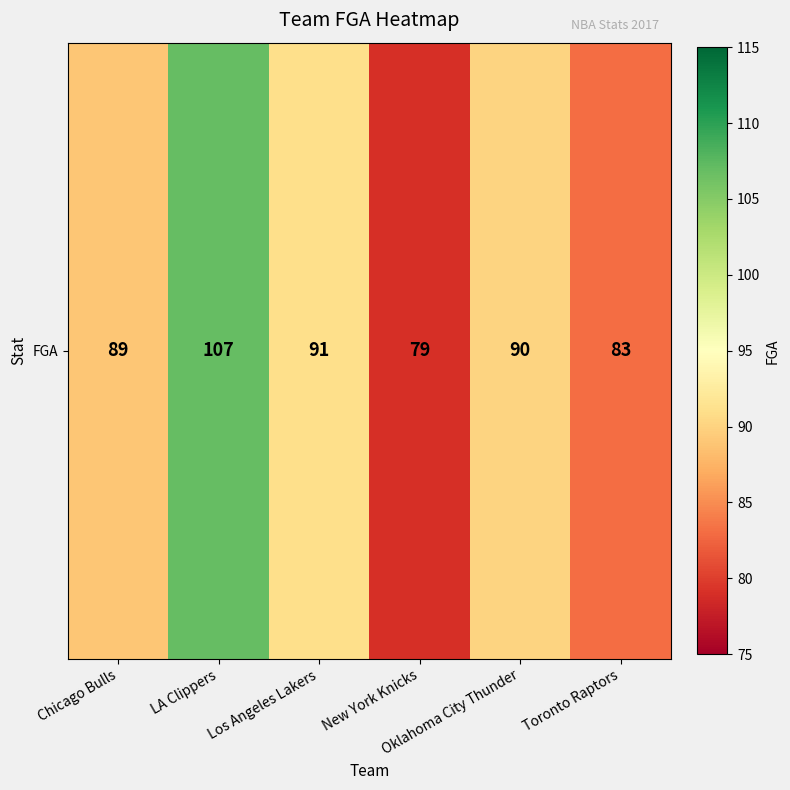

List the labels in order of value, largest first.

LA Clippers, Los Angeles Lakers, Oklahoma City Thunder, Chicago Bulls, Toronto Raptors, New York Knicks